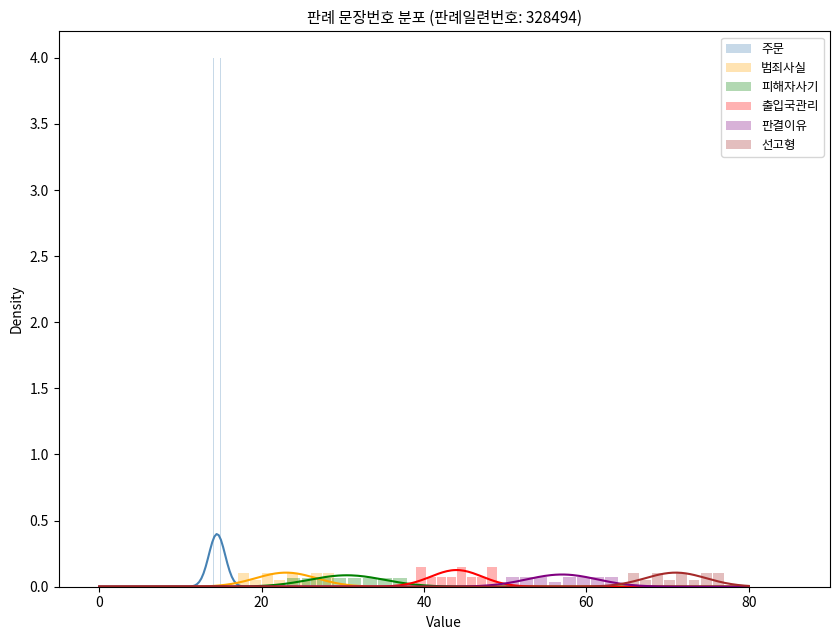

How many bars are there in each group?

6